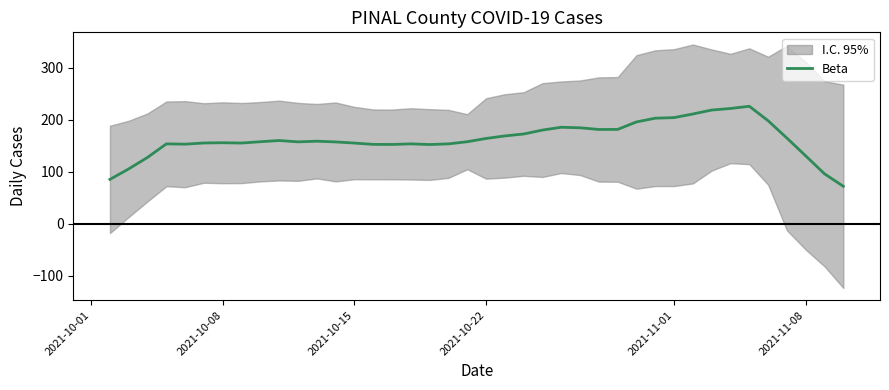

What is the lowest value of the Beta series?

72.1